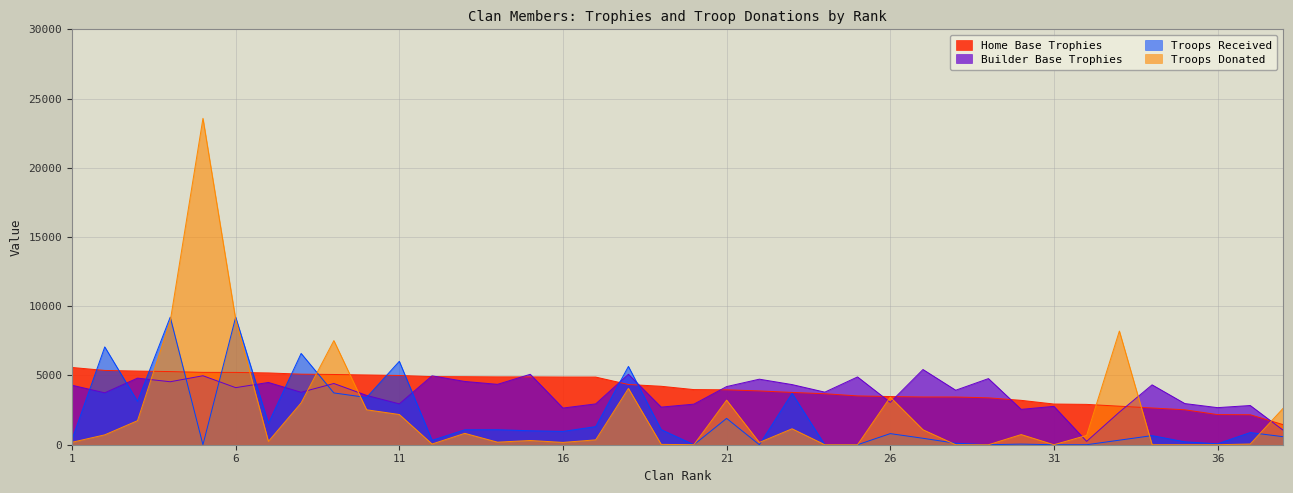

Which series has the widest spread of values?

Troops Donated